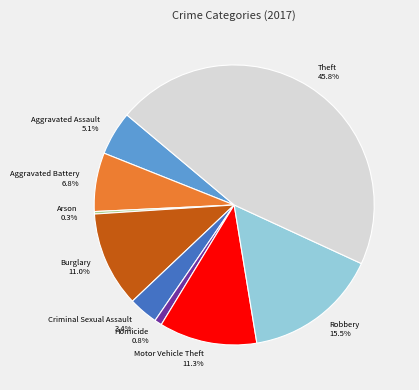

Is the sum of Arson and Homicide greater than half?

No